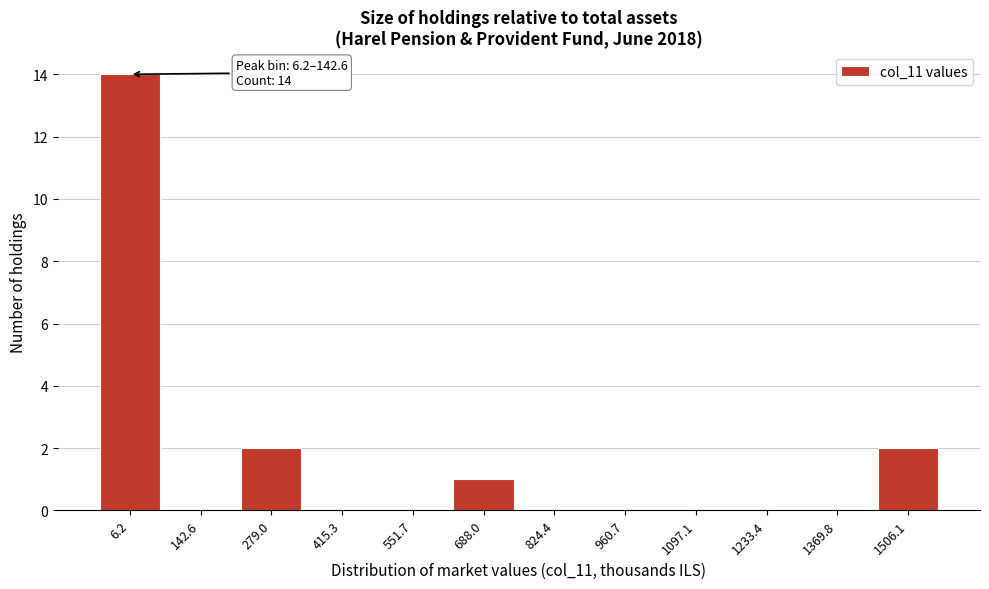

Reading left to right, extract all data points from this chart.

6.2=14	142.6=0	279.0=2	415.3=0	551.7=0	688.0=1	824.4=0	960.7=0	1097.1=0	1233.4=0	1369.8=0	1506.1=2